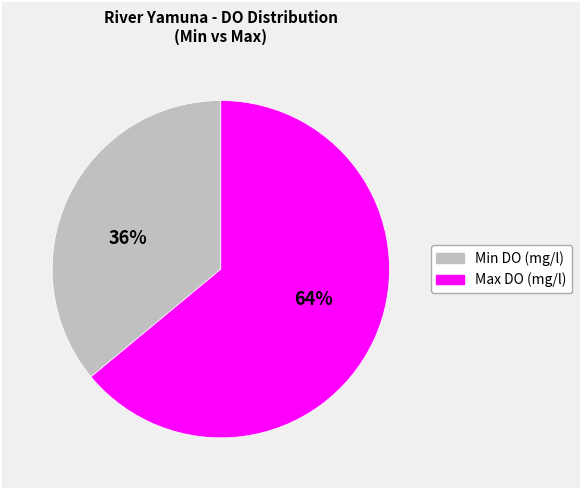

To the nearest percent, what is the average slice percentage?

50%